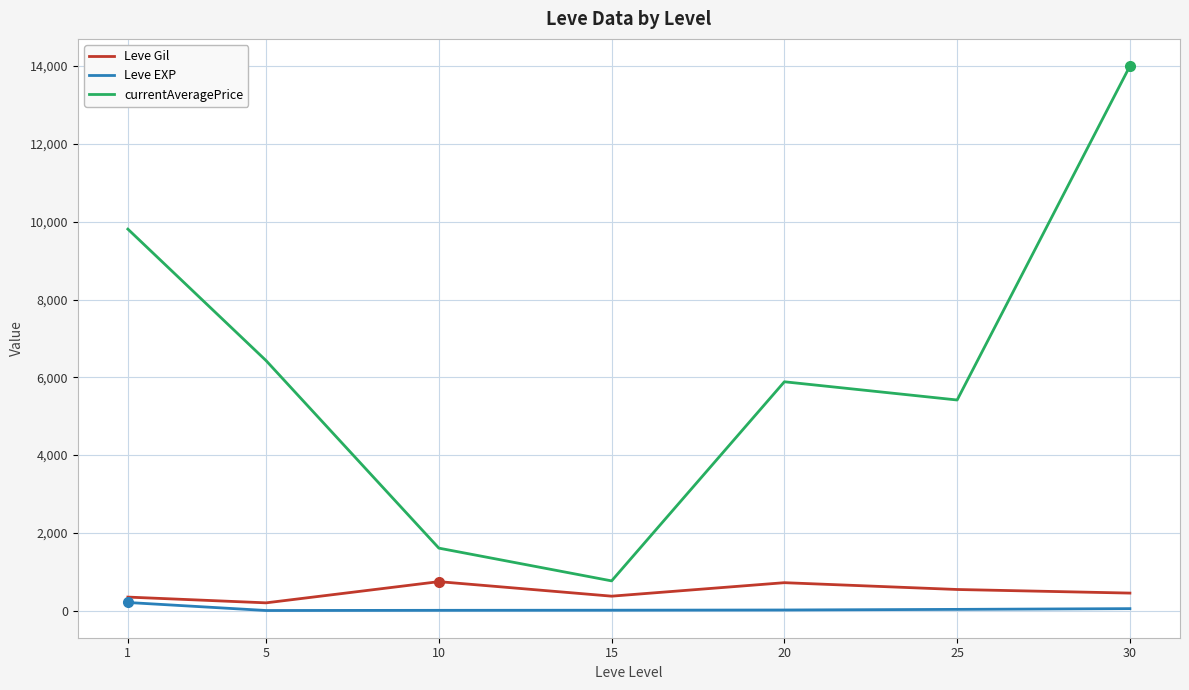

True or false: currentAveragePrice has more than 0 points higher than both neighbors.

True